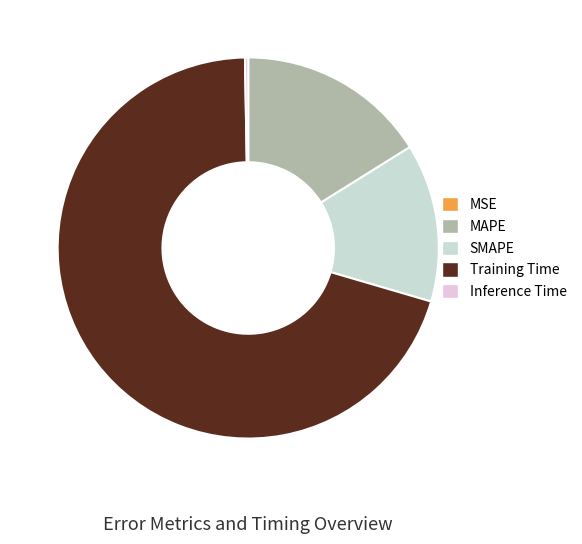

Is the sum of SMAPE and Training Time greater than half?

Yes